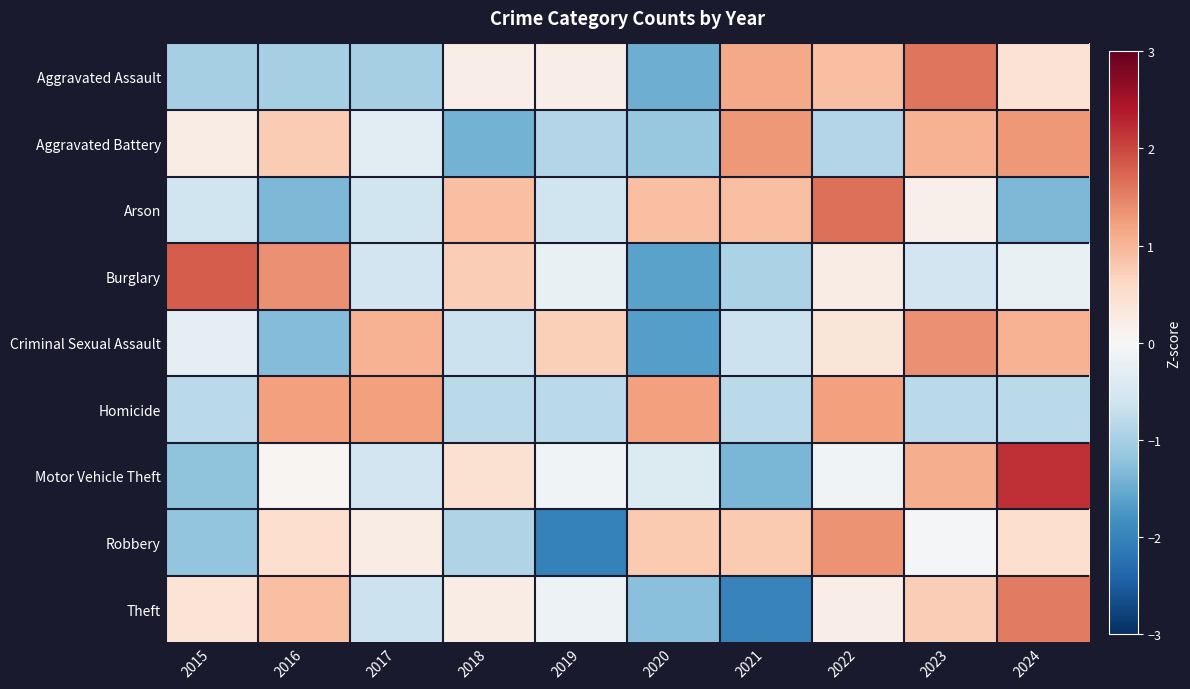

At 2017, list the series in order from smallest to largest.

Aggravated Assault, Theft, Arson, Burglary, Motor Vehicle Theft, Aggravated Battery, Robbery, Criminal Sexual Assault, Homicide